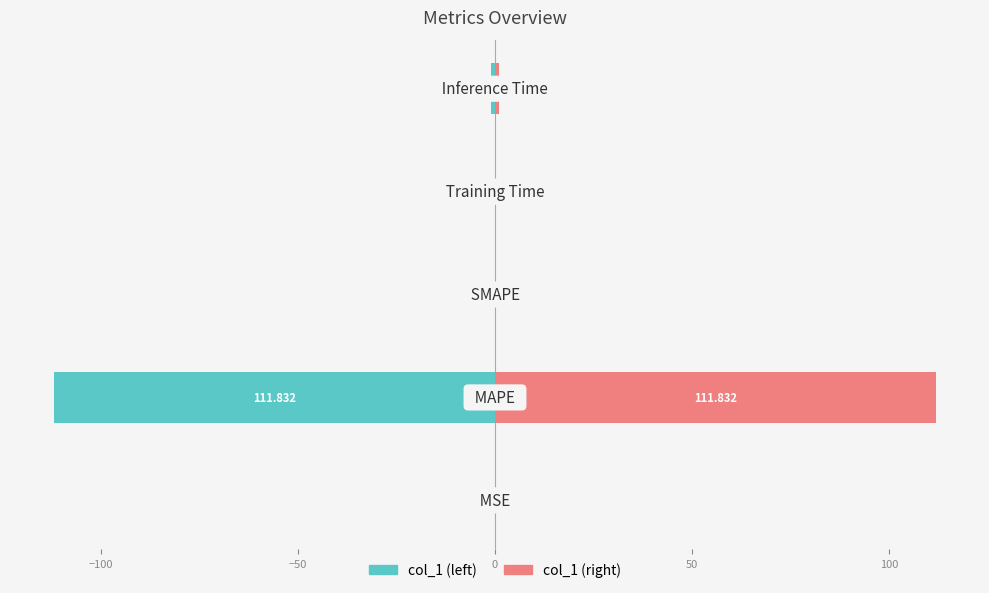

What is the value of the col_1 (left) bar at the 2nd from the left?

-111.8